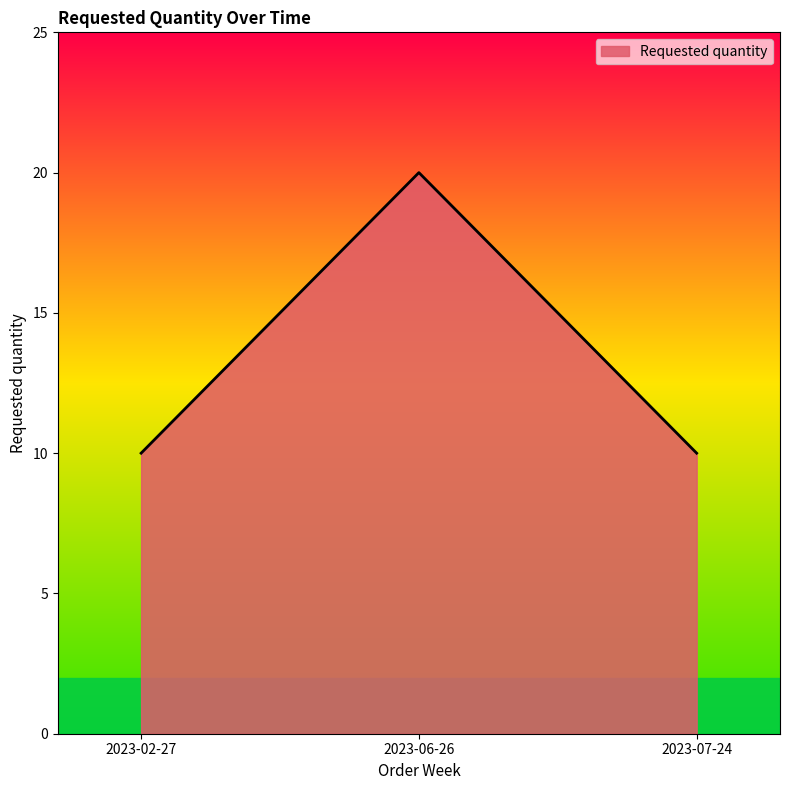

What is the minimum value shown in the chart?

10